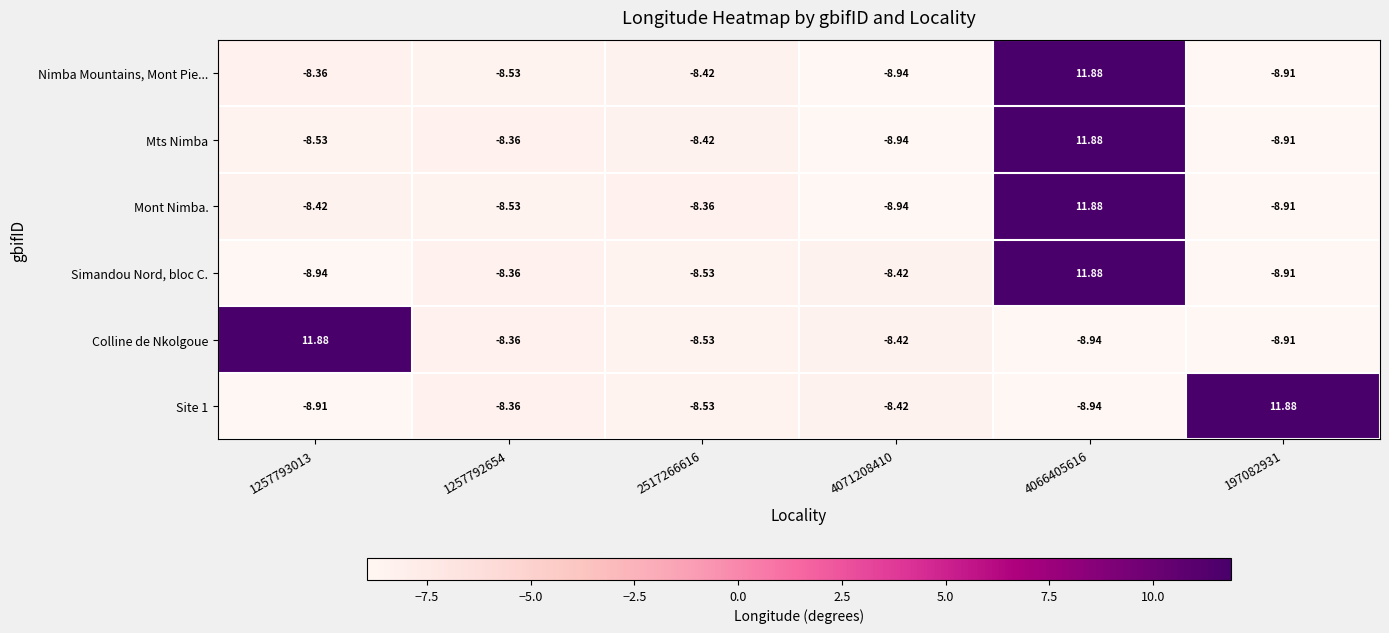

Which series has the widest spread of values?

Nimba Mountains, Mont Pie...